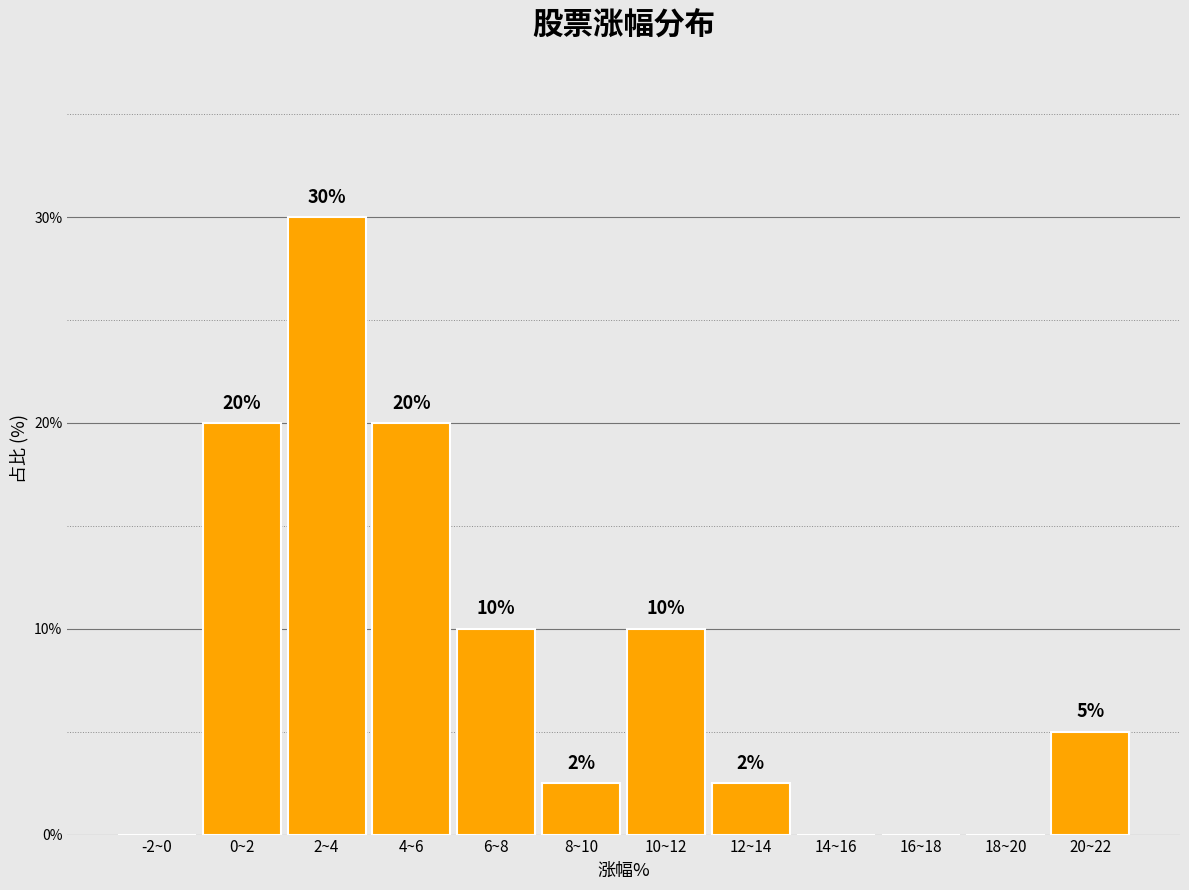

The value at 18~20 is 15.2. True or false?

False